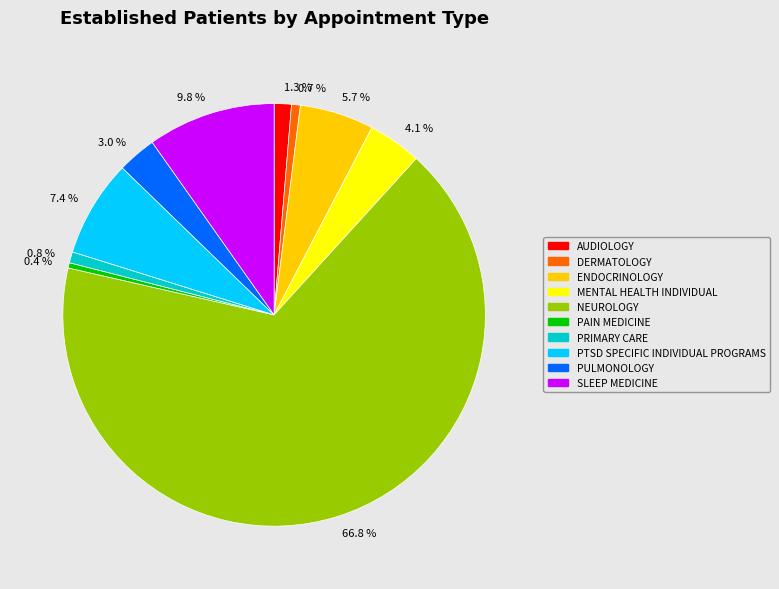

What is the largest slice in the pie chart?

66.8 %